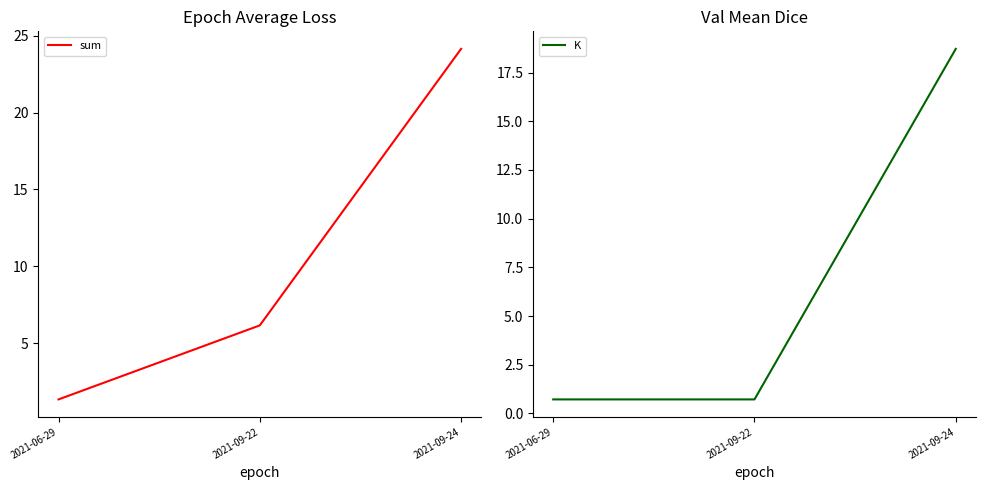

What is the sum of all sum values?

31.6